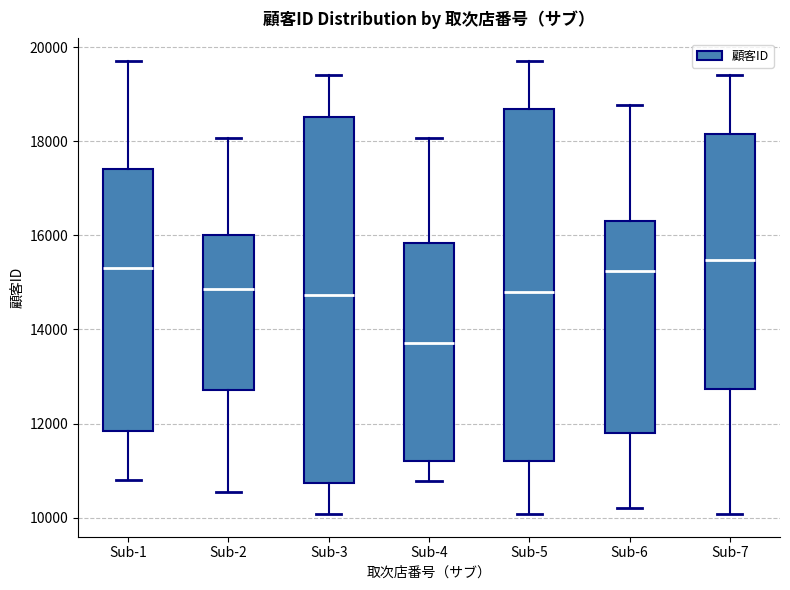

Comparing the boxes themselves (not the whiskers), which one is the tallest?

Sub-3